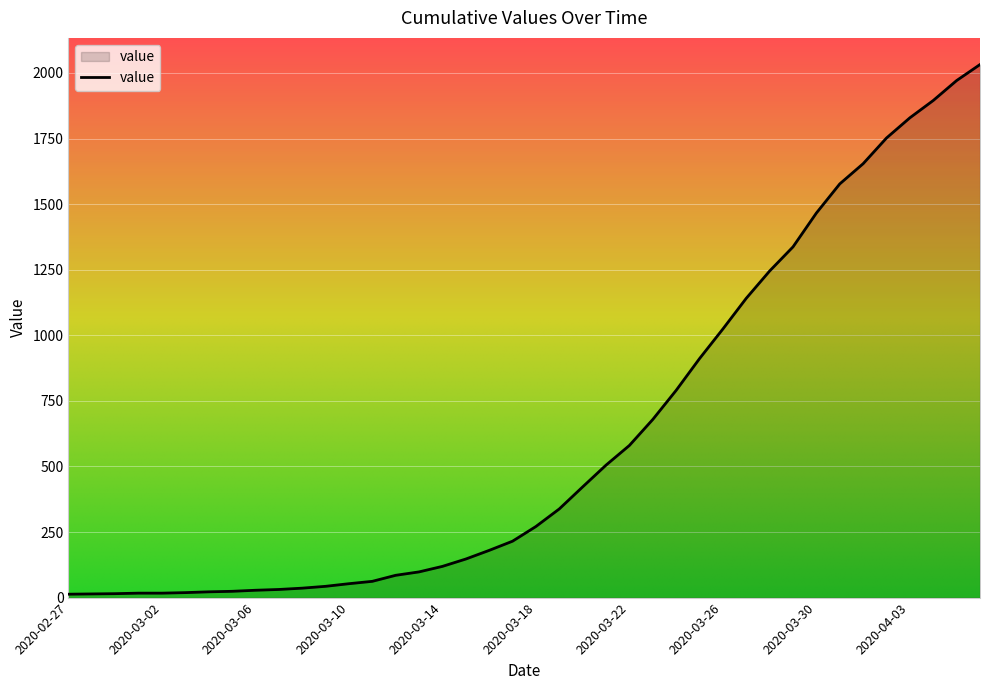

What is the greatest value displayed?

2032